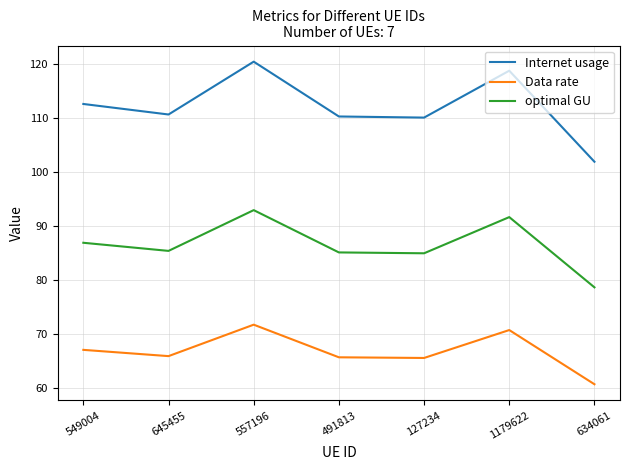

Which series has the largest total across all categories?

Internet usage